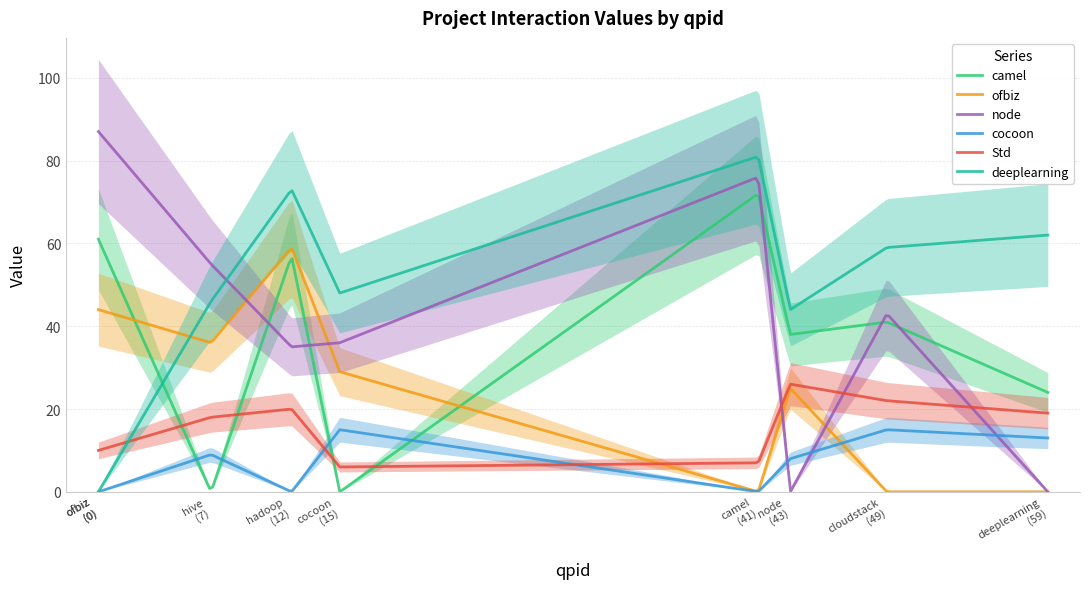

What is the average value of the ofbiz series?

19.1